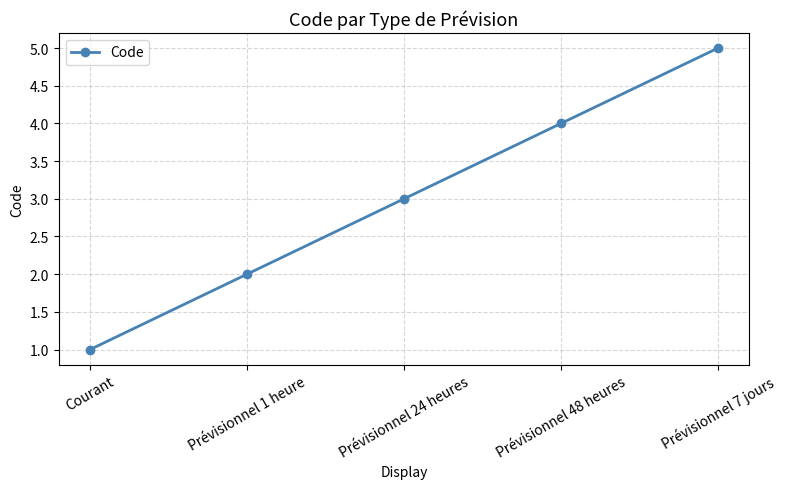

Between Courant and Prévisionnel 1 heure, which is larger?

Prévisionnel 1 heure